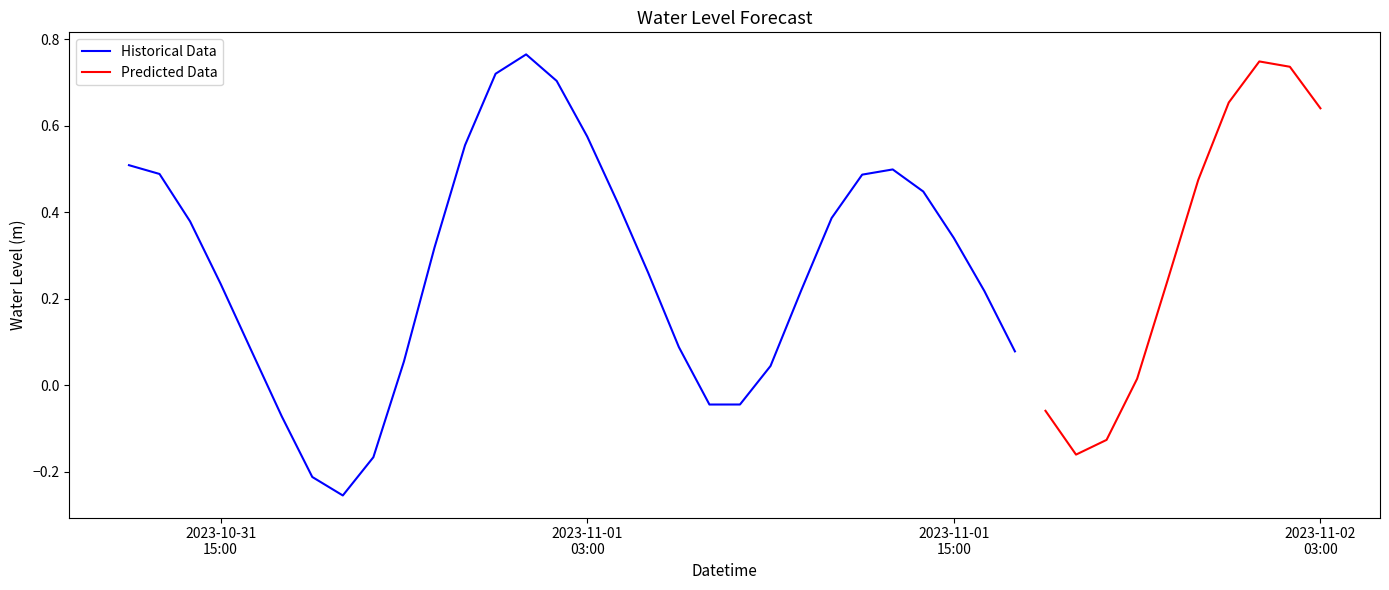

Is it true that the value at 2023-10-31 22:00:00 is 0.3?

True